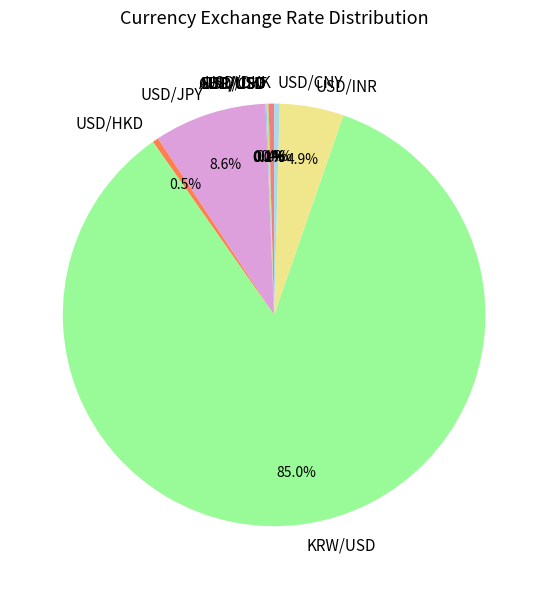

Do USD/INR and USD/HKD together represent more than half of the pie?

No